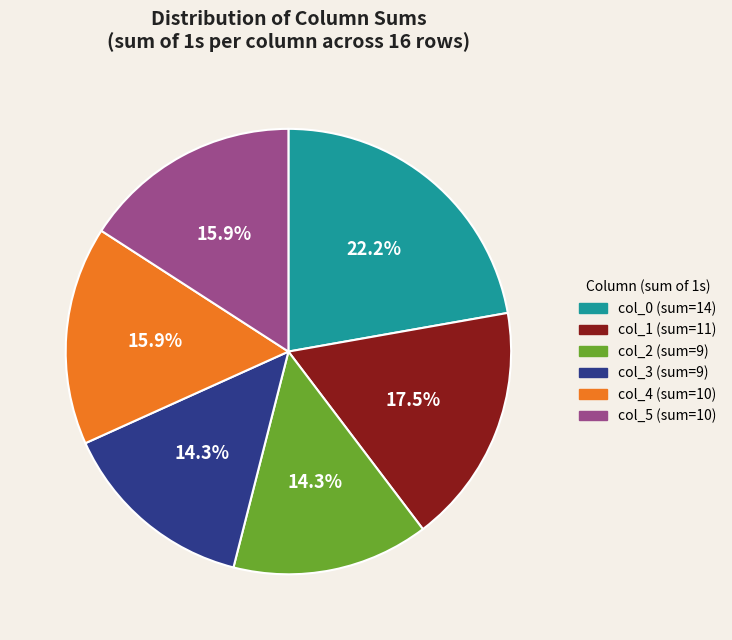

To the nearest percent, what is the difference between the largest and smallest slice percentages?

8%